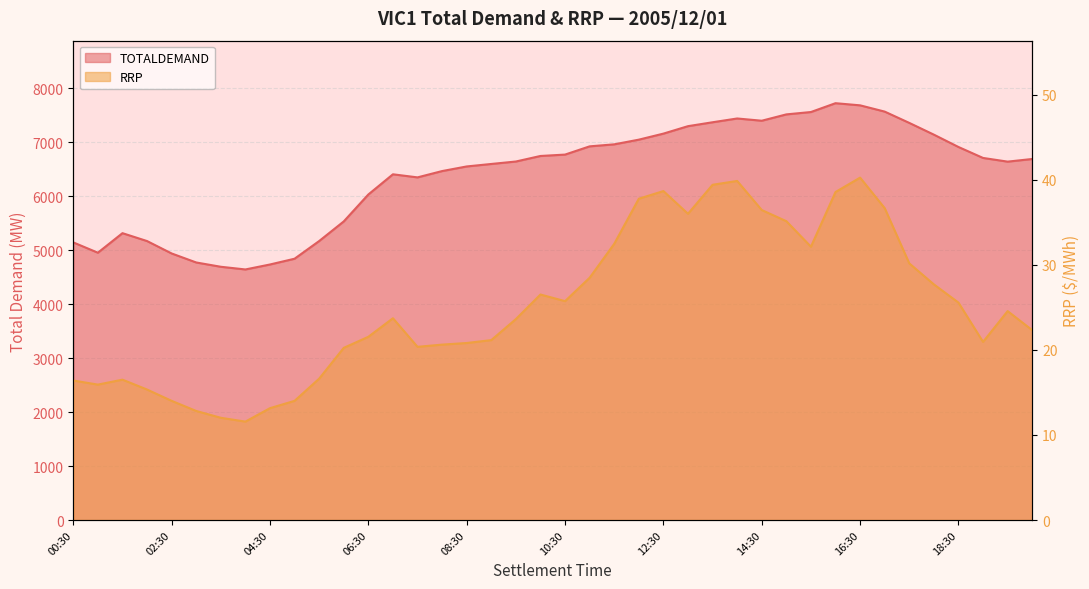

What is the approximate value of RRP at 06:00?

20.2